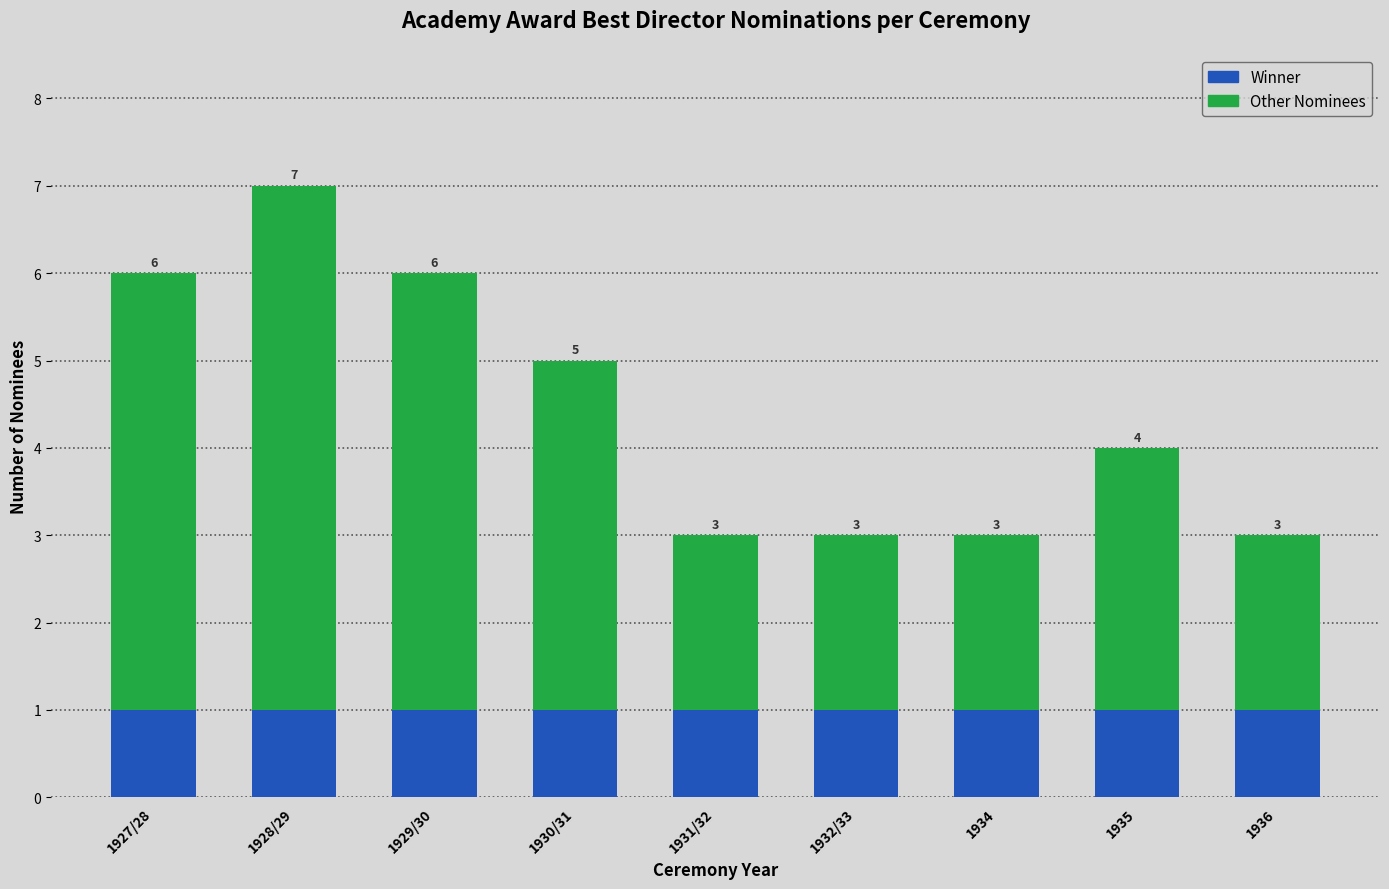

What is the total value across all series at 1931/32?

3